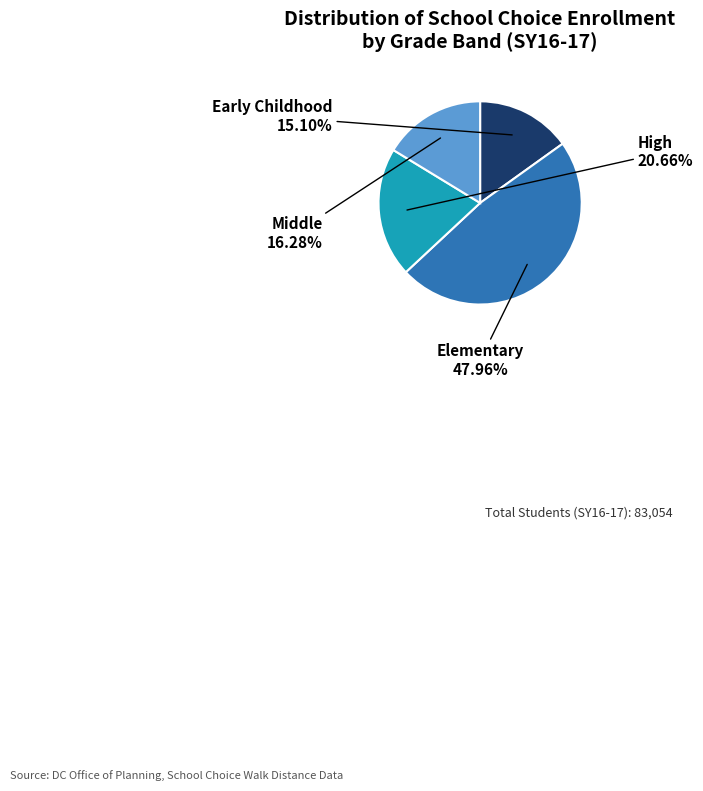

Is there any slice that represents more than half of the pie?

No